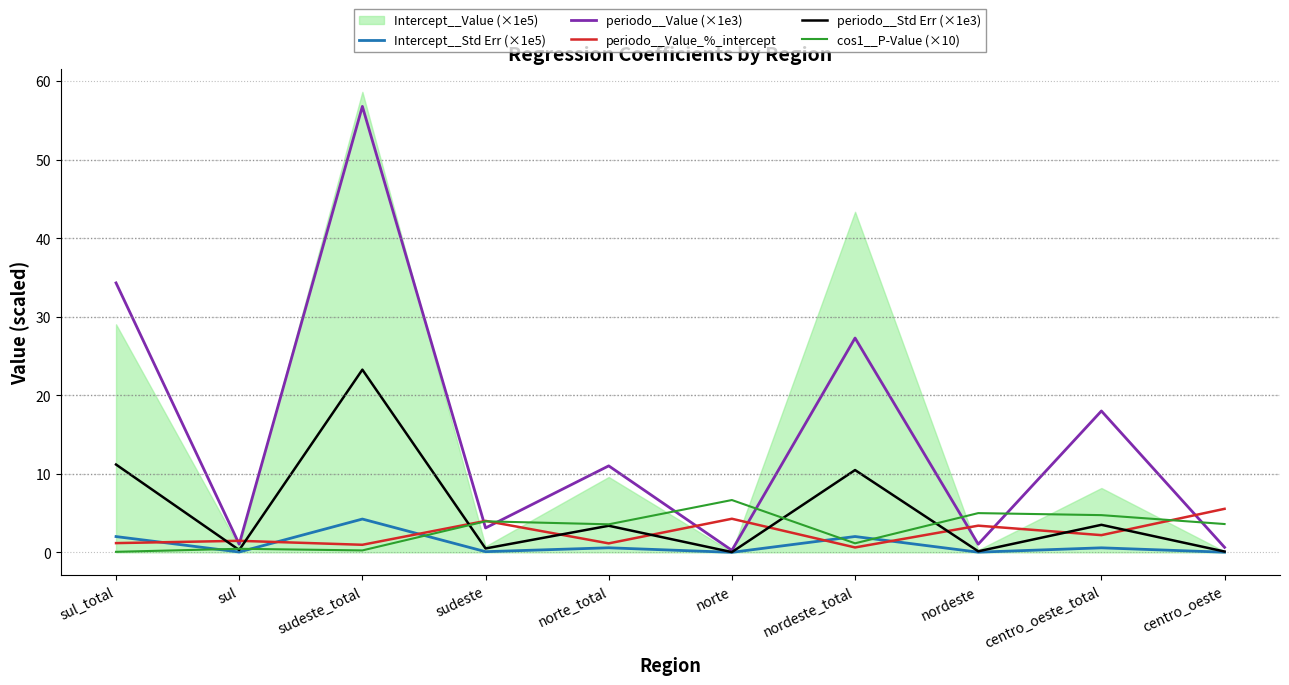

The cos1__P-Value (×10) series shows 7.1 at centro_oeste_total. True or false?

False